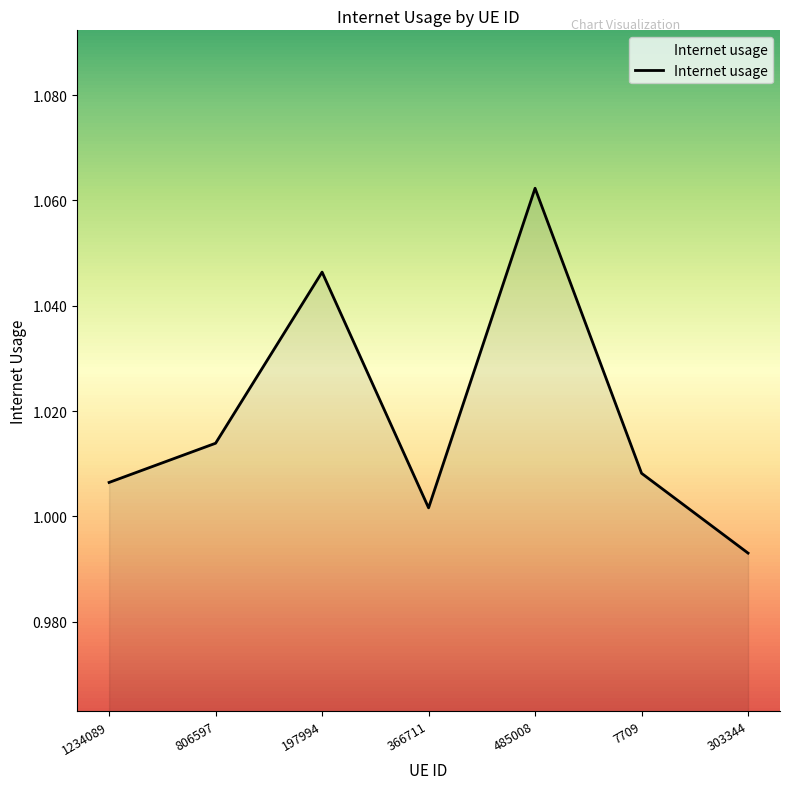

Which category has the highest value across all series?

485008